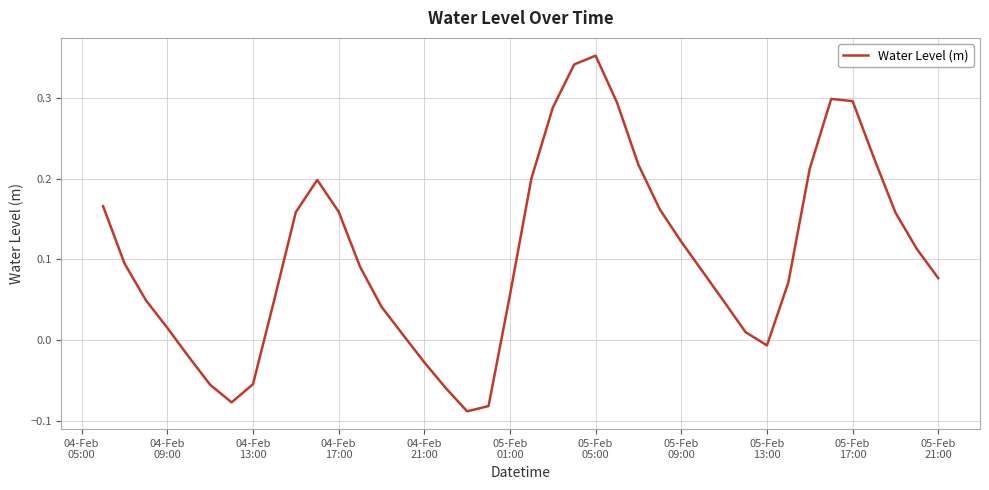

Does the chart display data point markers on the line(s)?

No